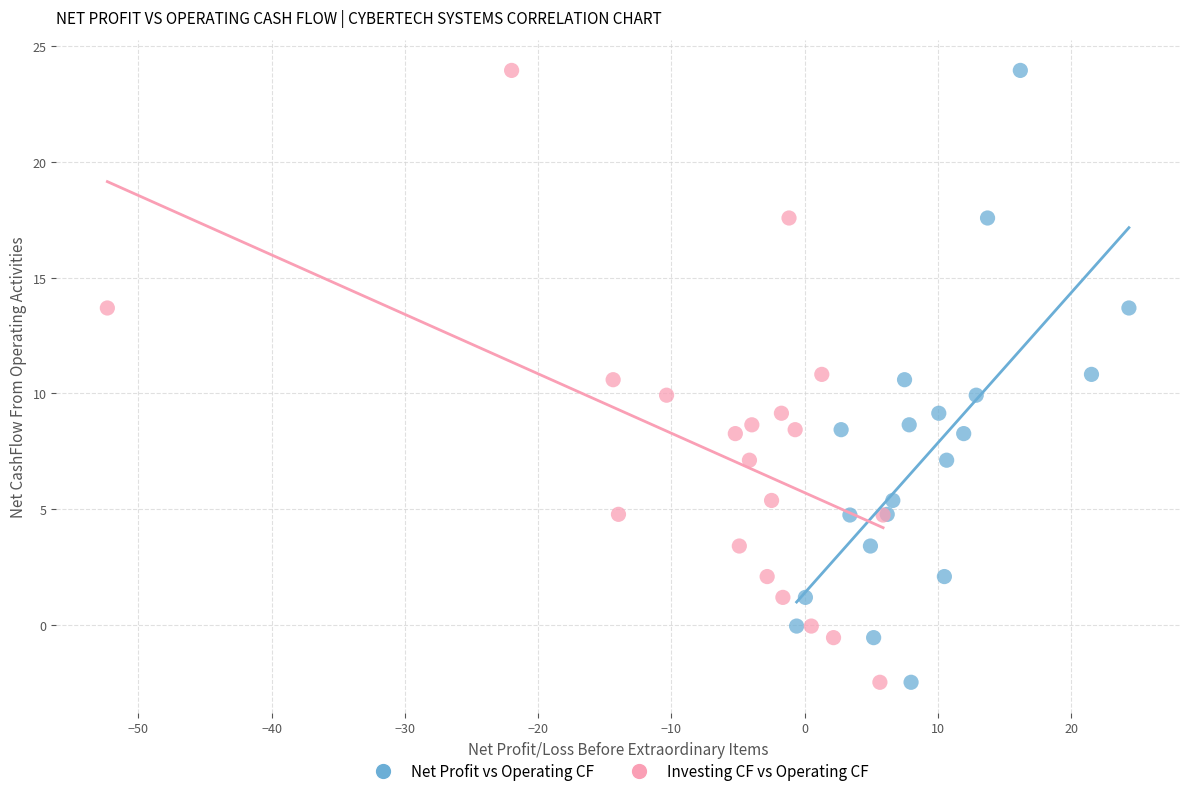

What are all the series names shown in the legend?

Net Profit vs Operating CF, Investing CF vs Operating CF